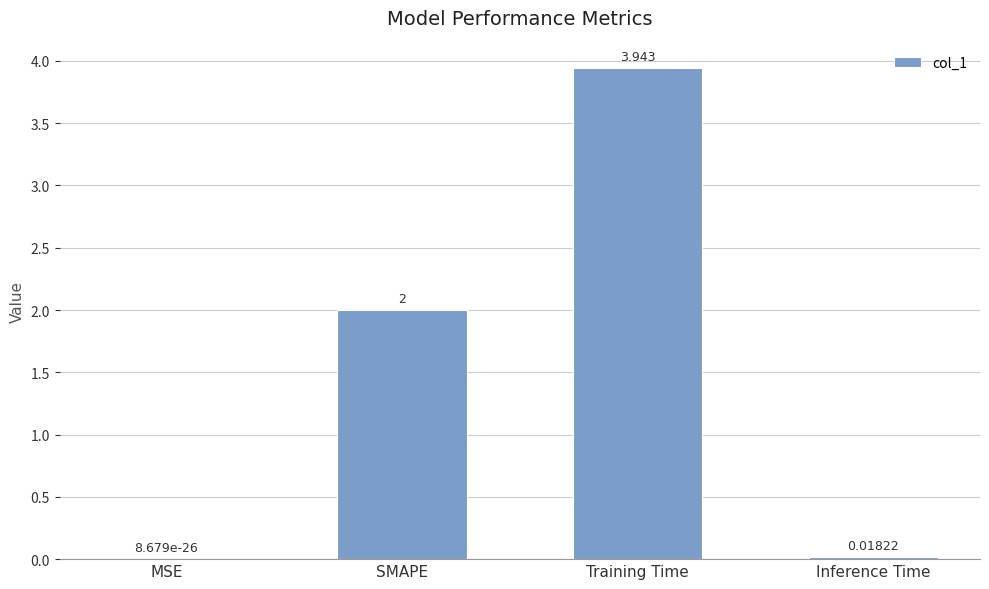

The value at MSE is 0.0. True or false?

True